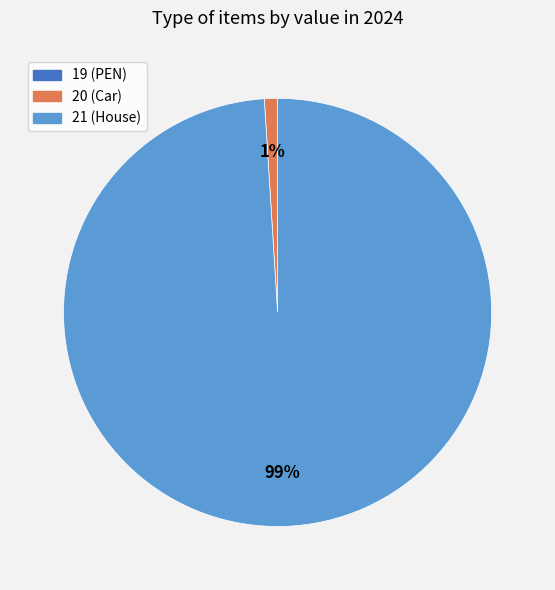

To the nearest percent, what portion does 21 represent?

99%